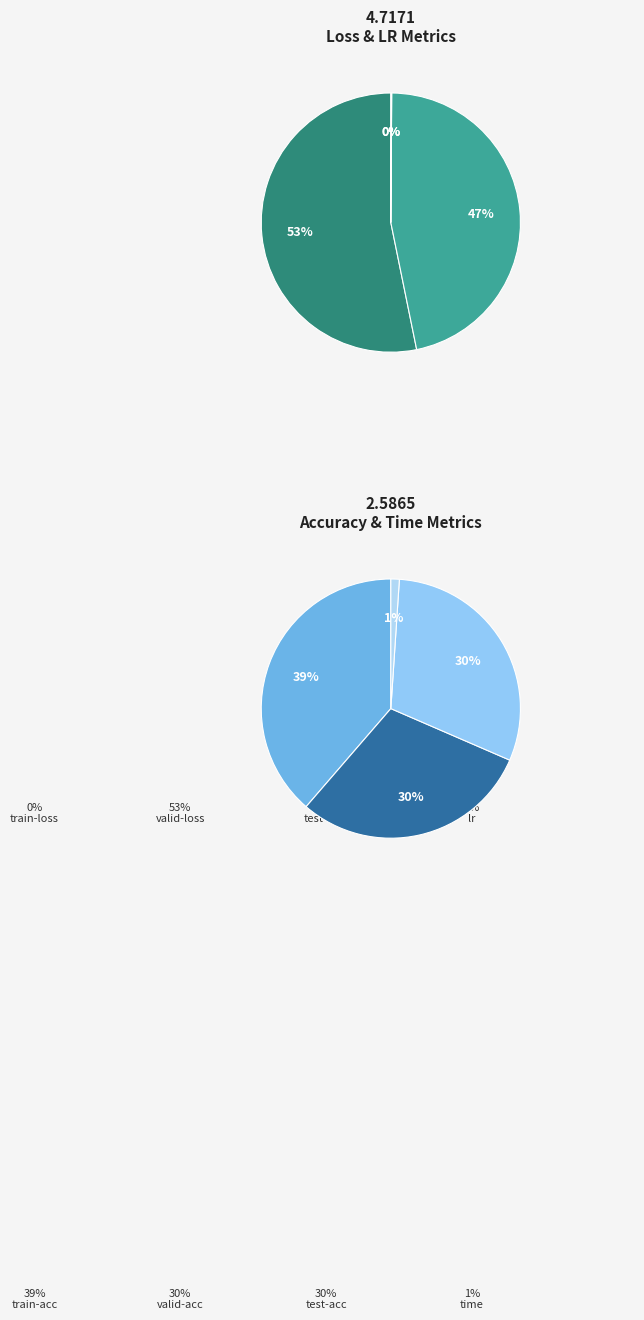

Which has a higher value, train-loss or test-loss?

test-loss